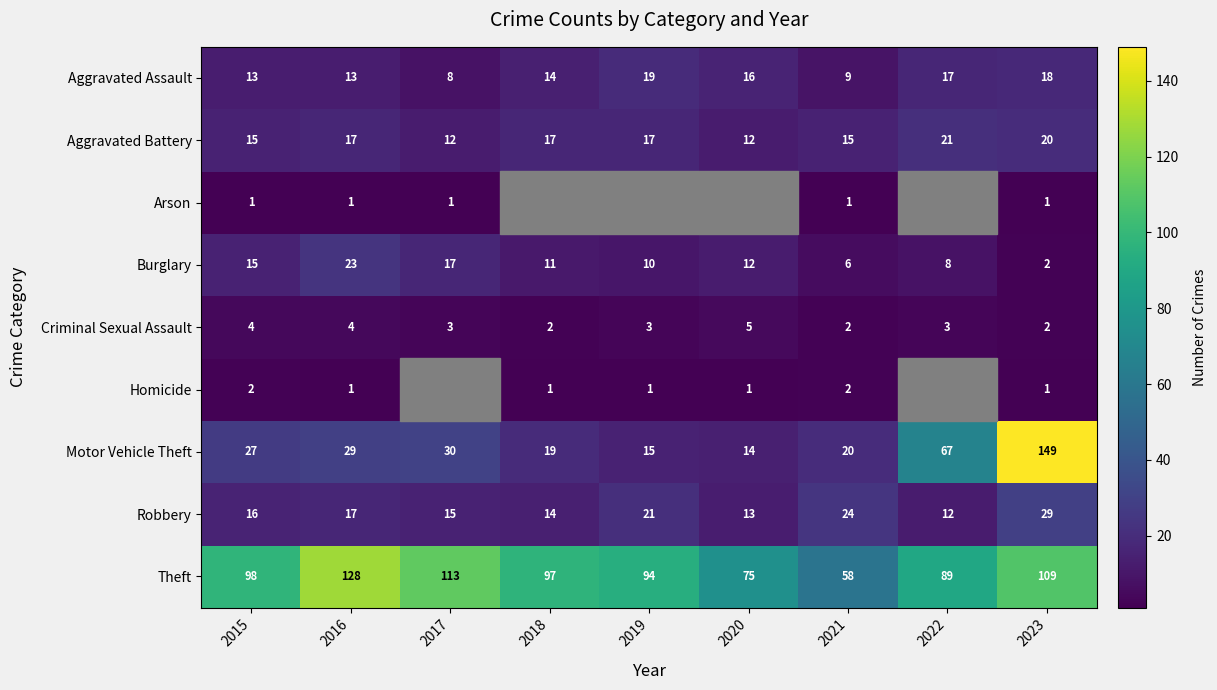

List the labels in order of Burglary value, smallest first.

2023, 2021, 2022, 2019, 2018, 2020, 2015, 2017, 2016